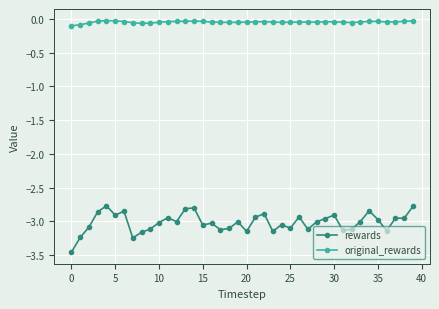

At how many categories does at least one series exceed -1?

40